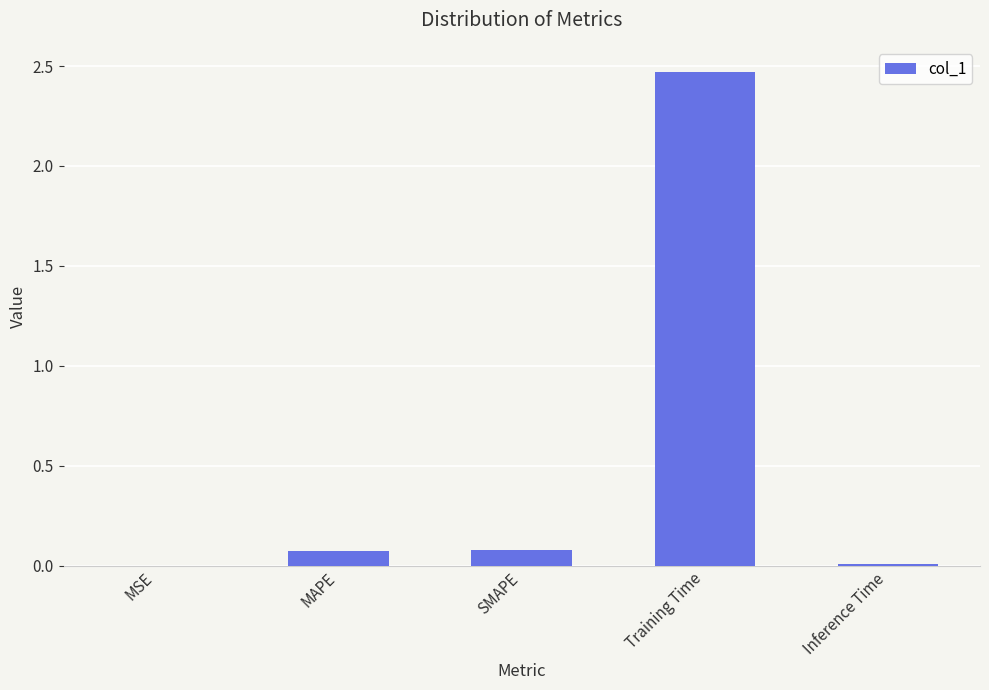

Which has a higher value, MAPE or Inference Time?

MAPE